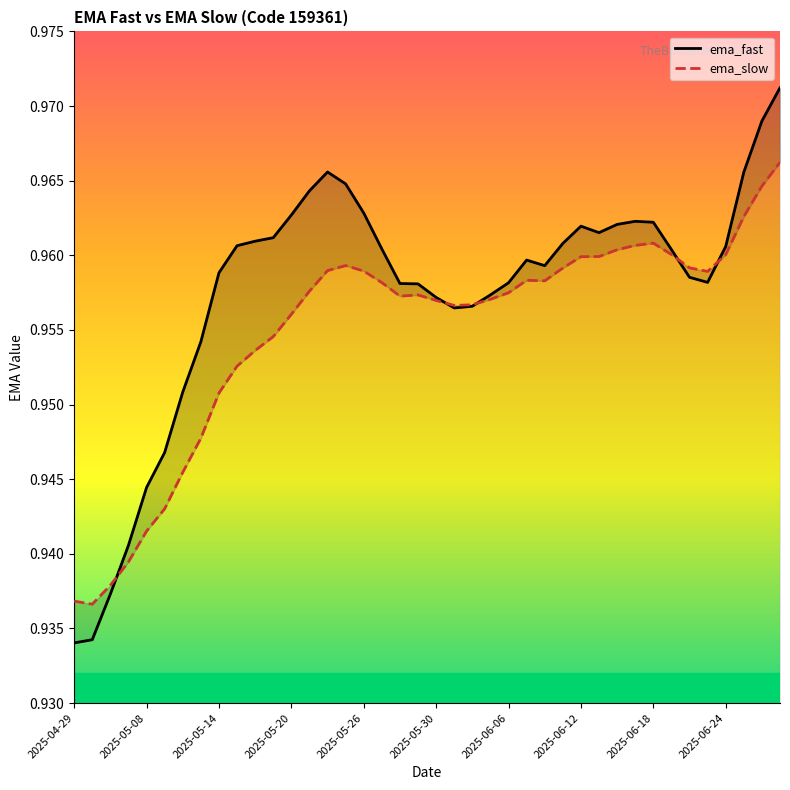

What are all the series names shown in the legend?

ema_fast, ema_slow